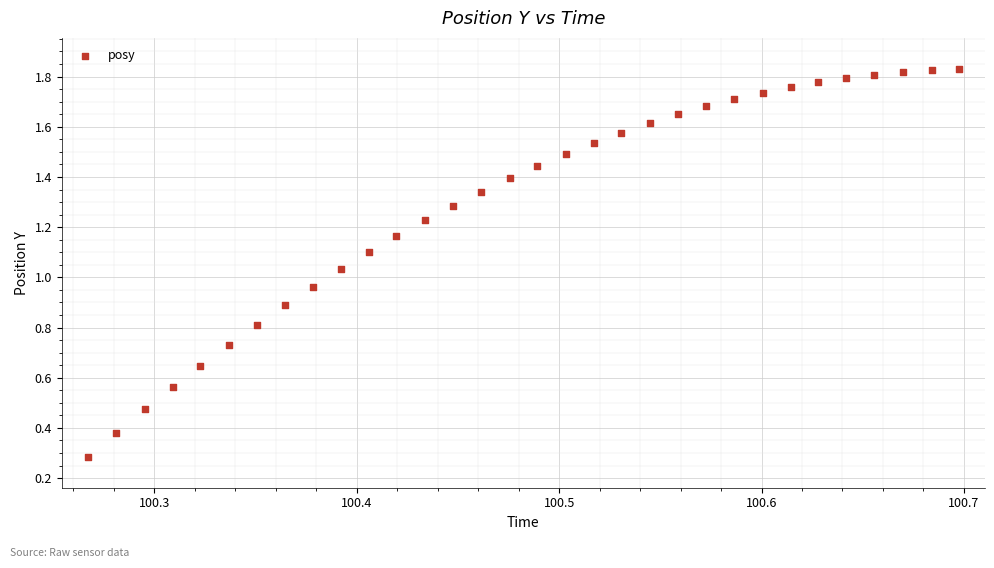

How many points are shown in the scatter plot?

32